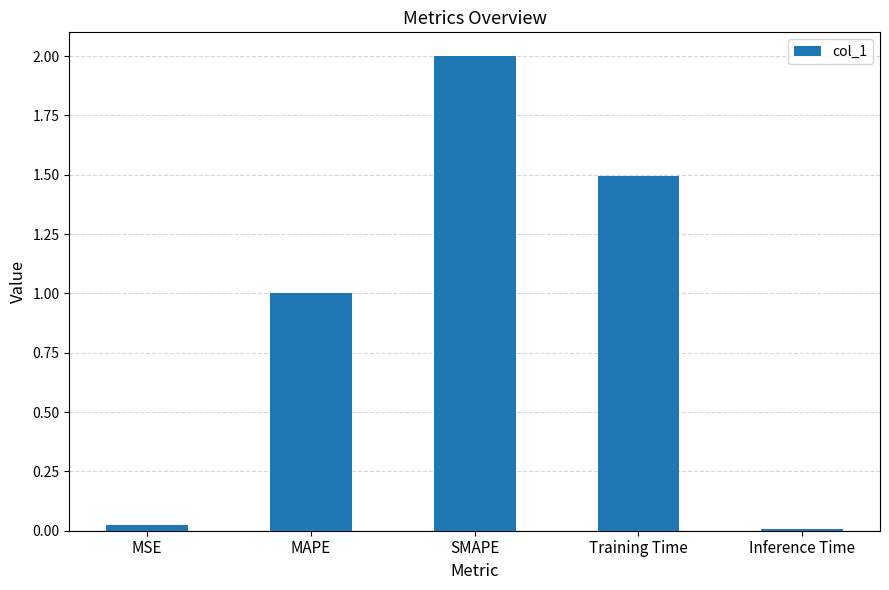

What is the ratio of the value at SMAPE to the value at MAPE?

2.0